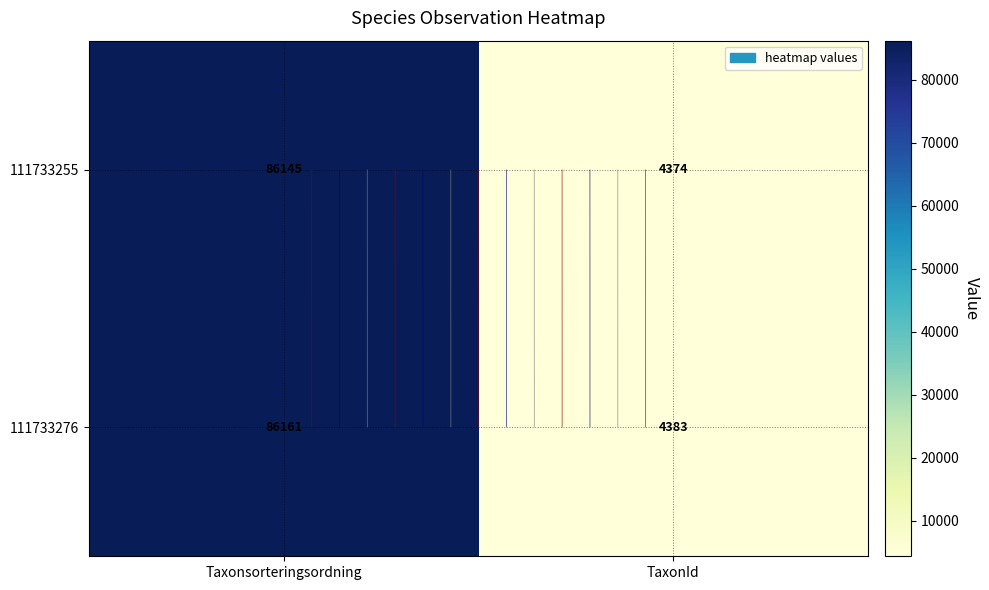

What is the difference between the 111733276 values at Taxonsorteringsordning and TaxonId?

81778